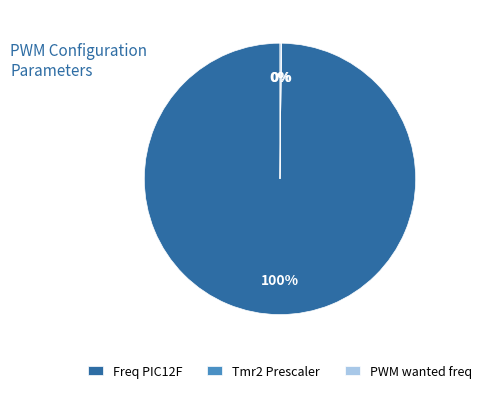

To the nearest percent, what portion does Freq PIC12F represent?

100%